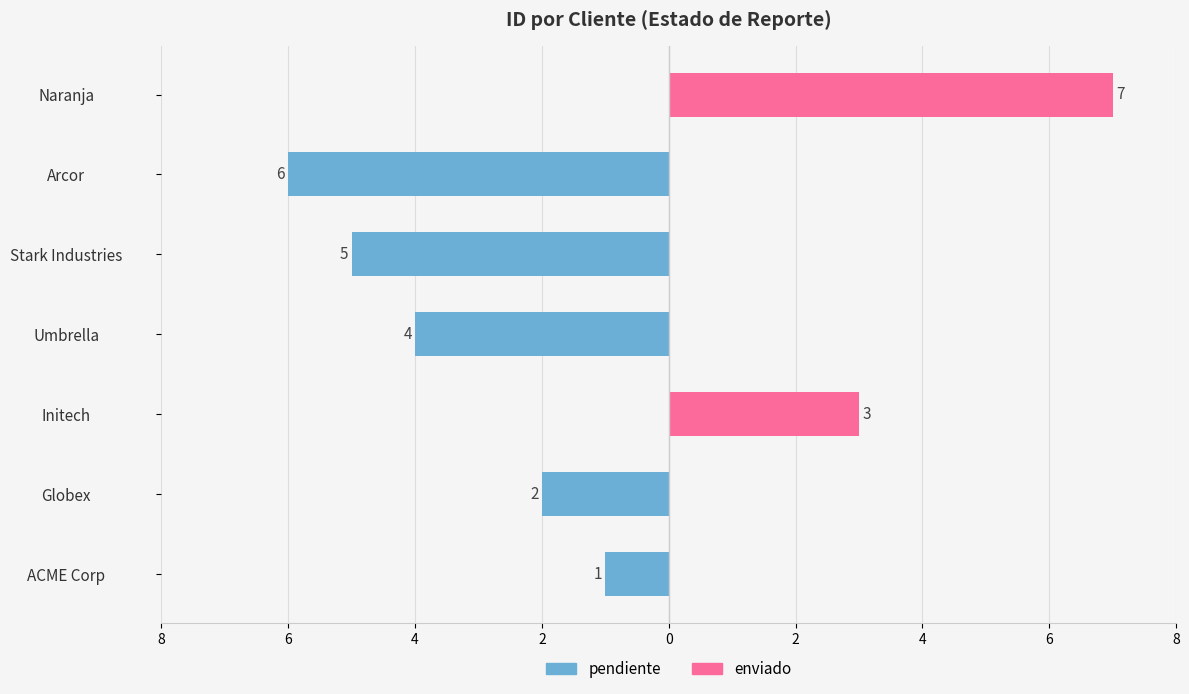

What are all the series names shown in the legend?

pendiente, enviado